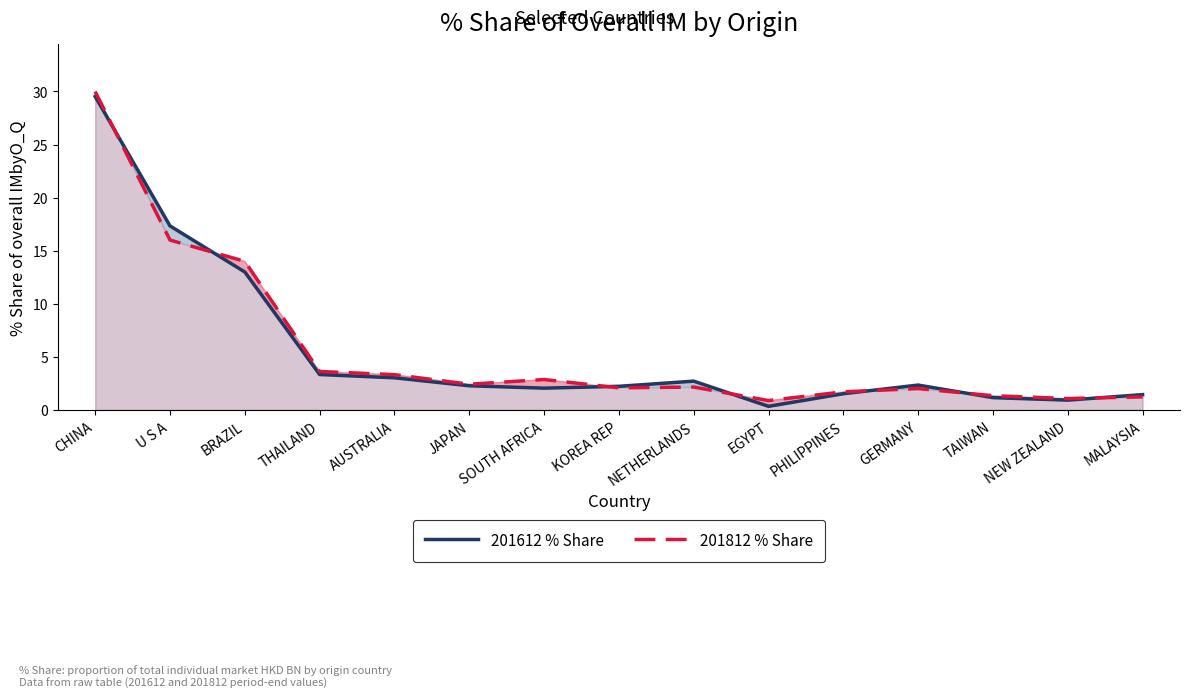

What is the sum of all 201812 % Share values?

84.8